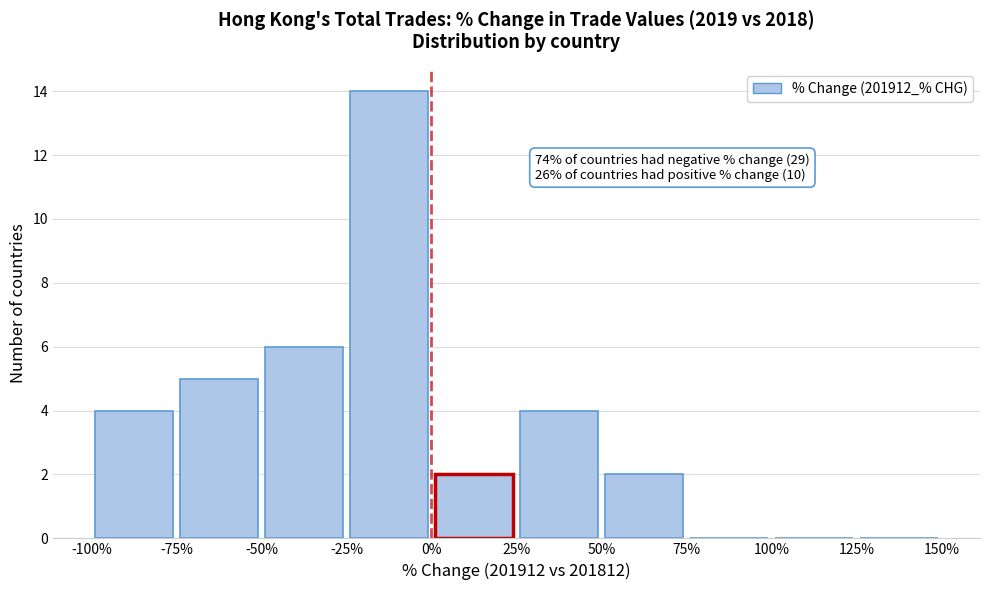

Which range on the x-axis has the tallest bar?

-25% to 0%